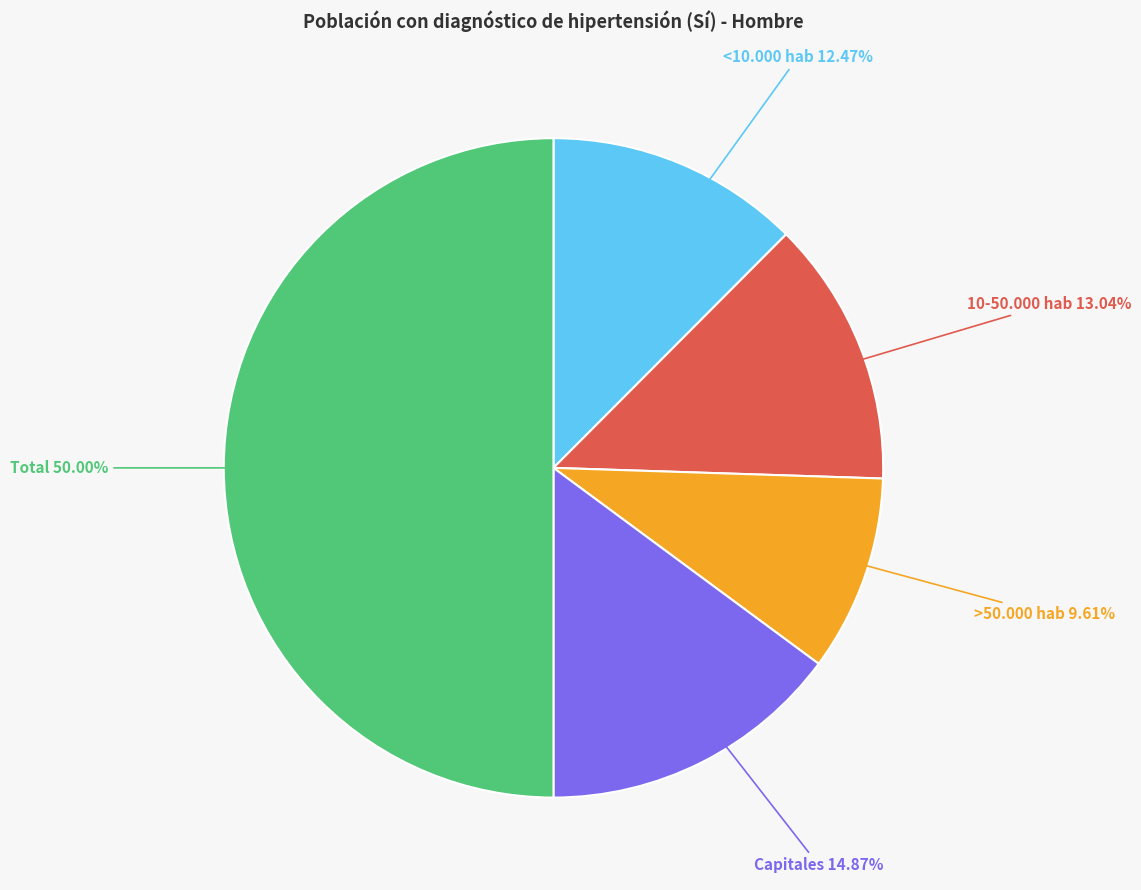

Which slice is the largest?

Total